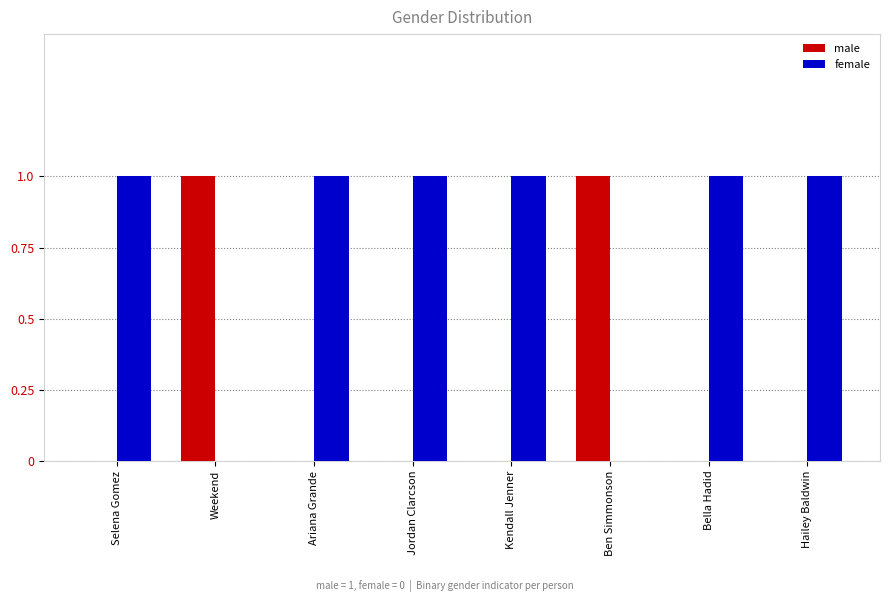

What is the sum of all female values?

6